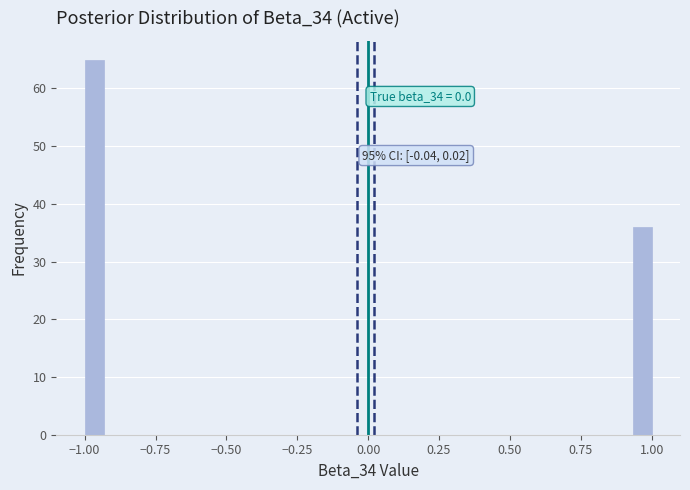

Around what value on the x-axis is the tallest bar? Give the approximate position of its centre, as read against the axis.

-0.95